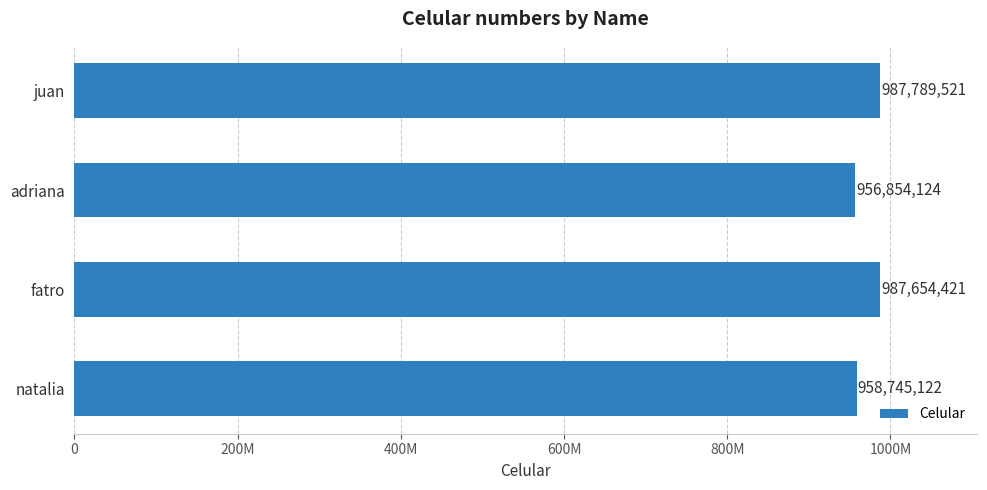

Are the bars horizontal?

Yes